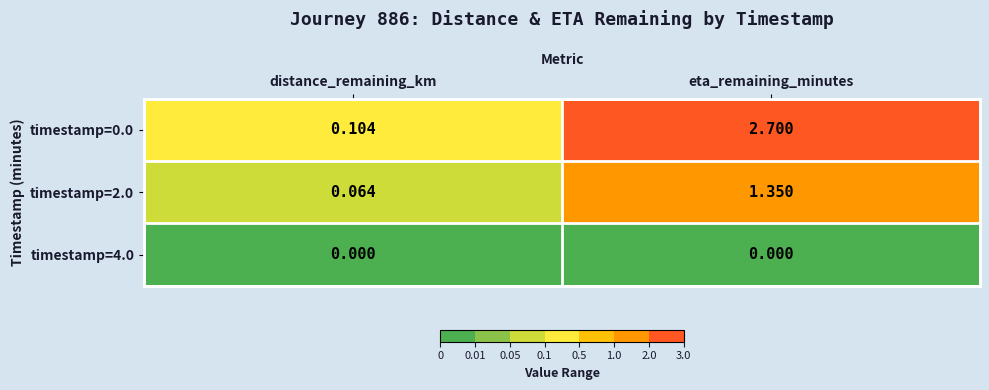

What is the difference between the highest and lowest values at eta_remaining_minutes?

2.7